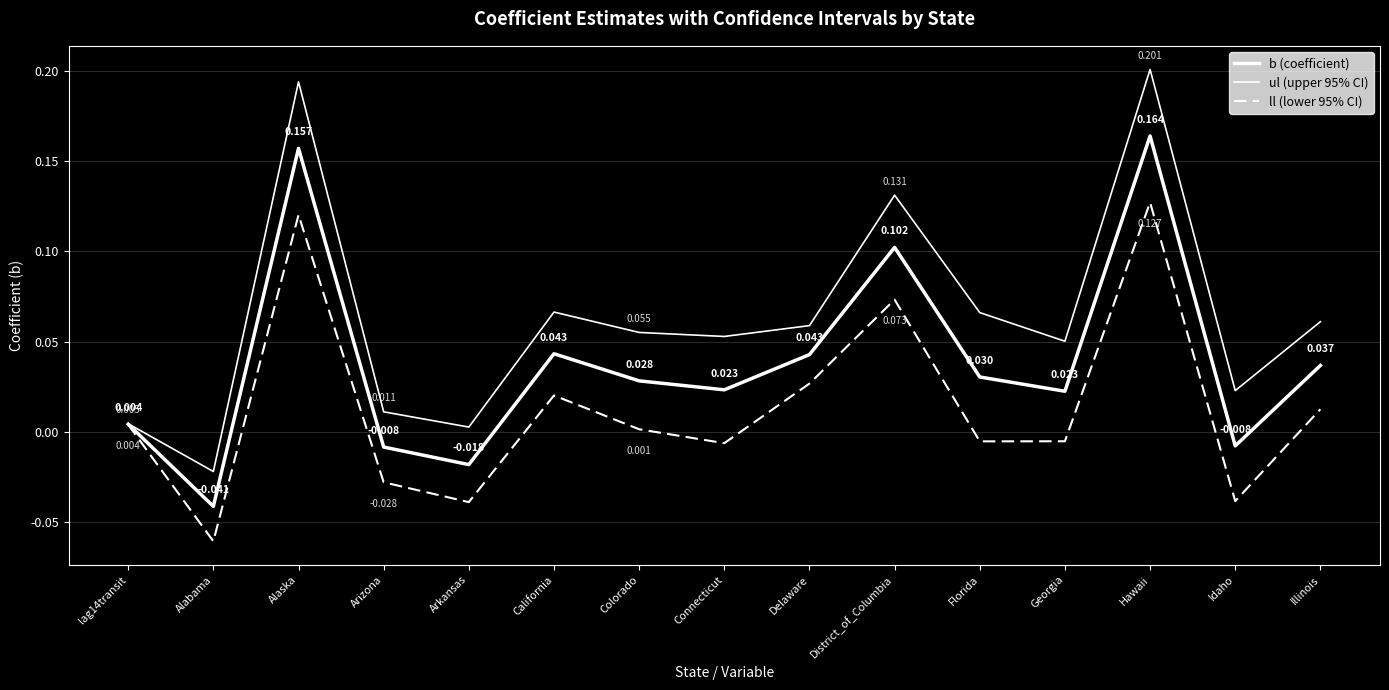

What position from the left is Connecticut?

8